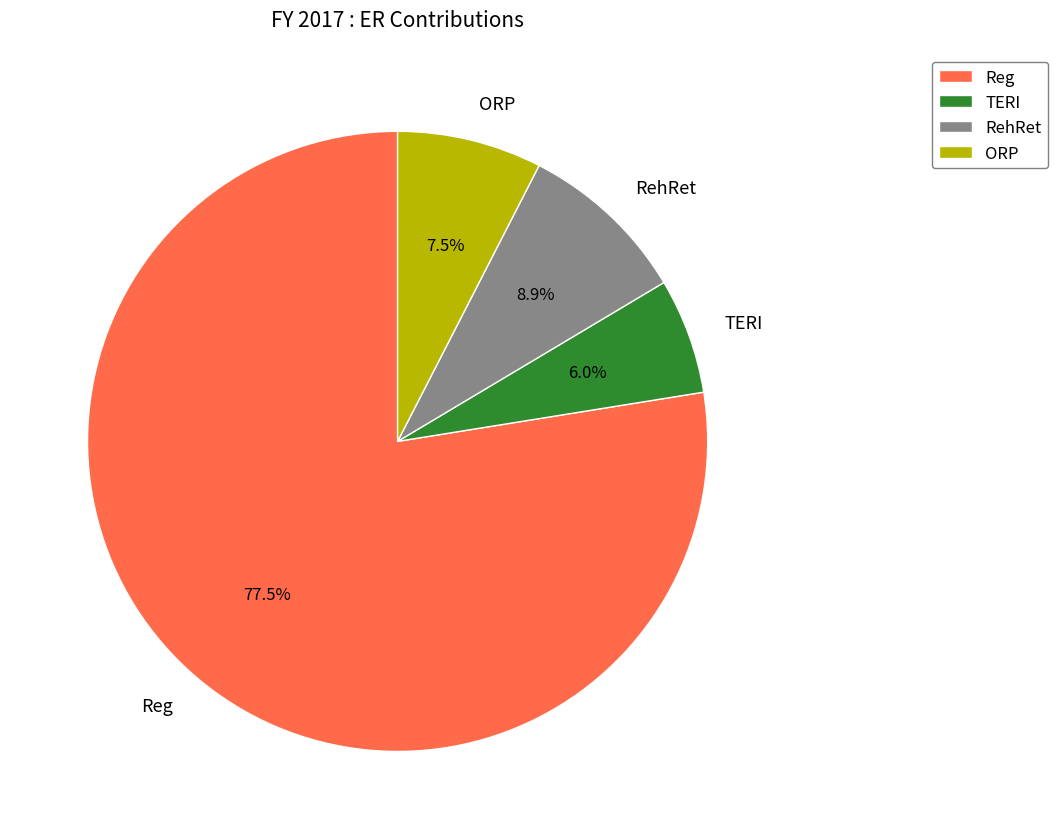

How much of the chart is everything except TERI?

94.0%